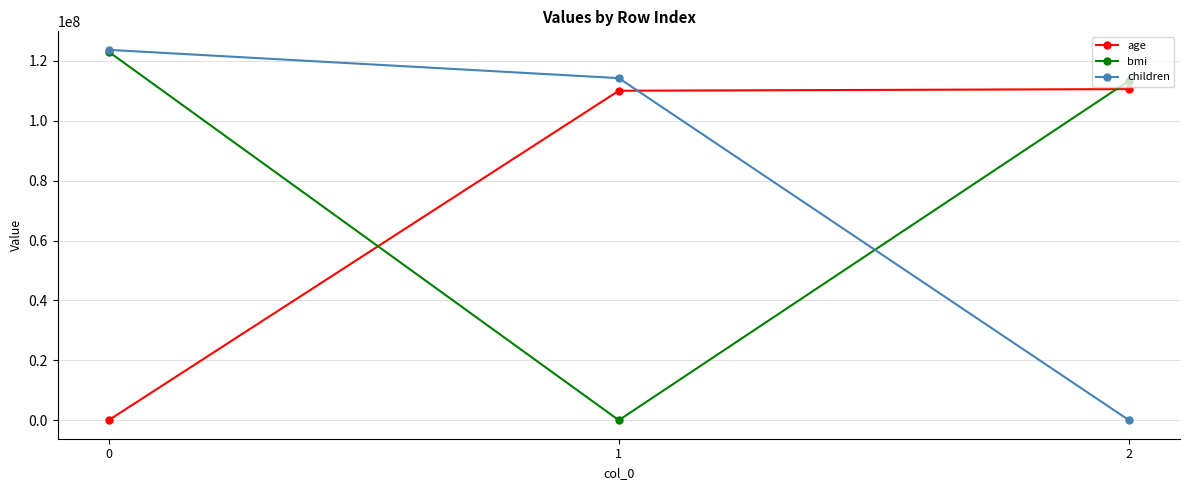

List the labels in order of bmi value, smallest first.

1, 2, 0